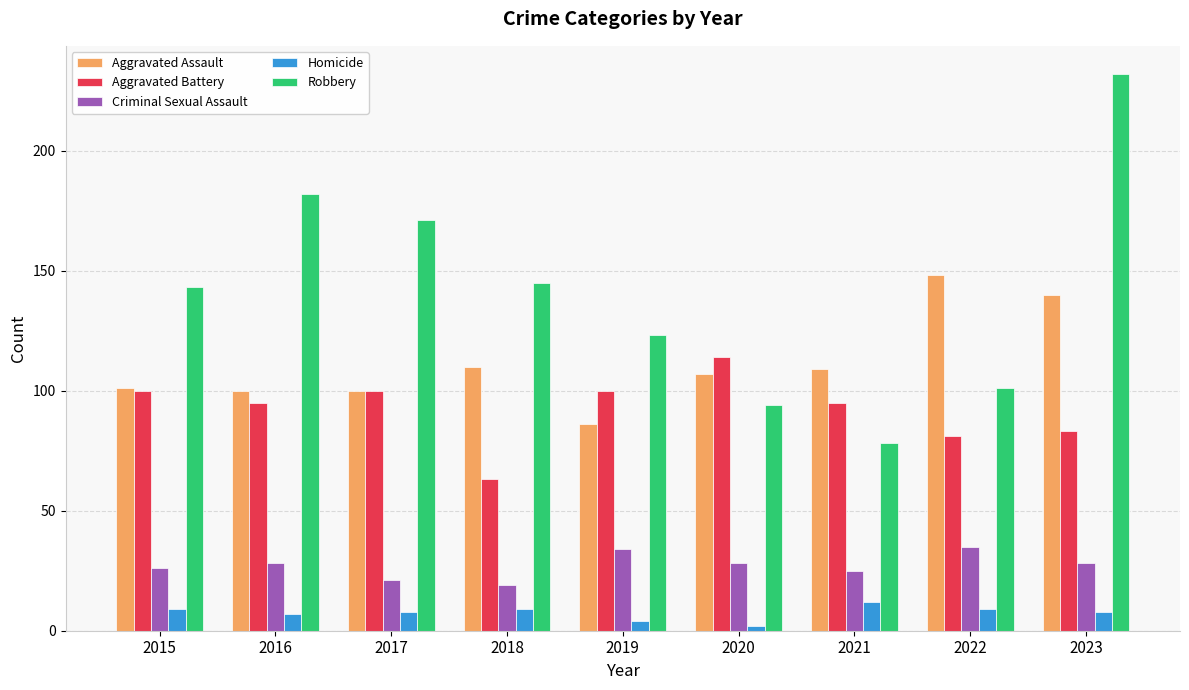

How many categories are shown in the chart?

9